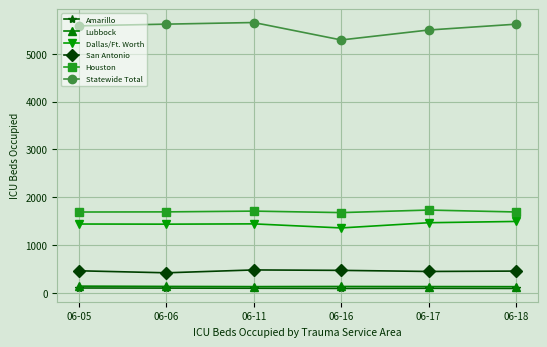

True or false: Statewide Total and Amarillo intersect in this chart.

False